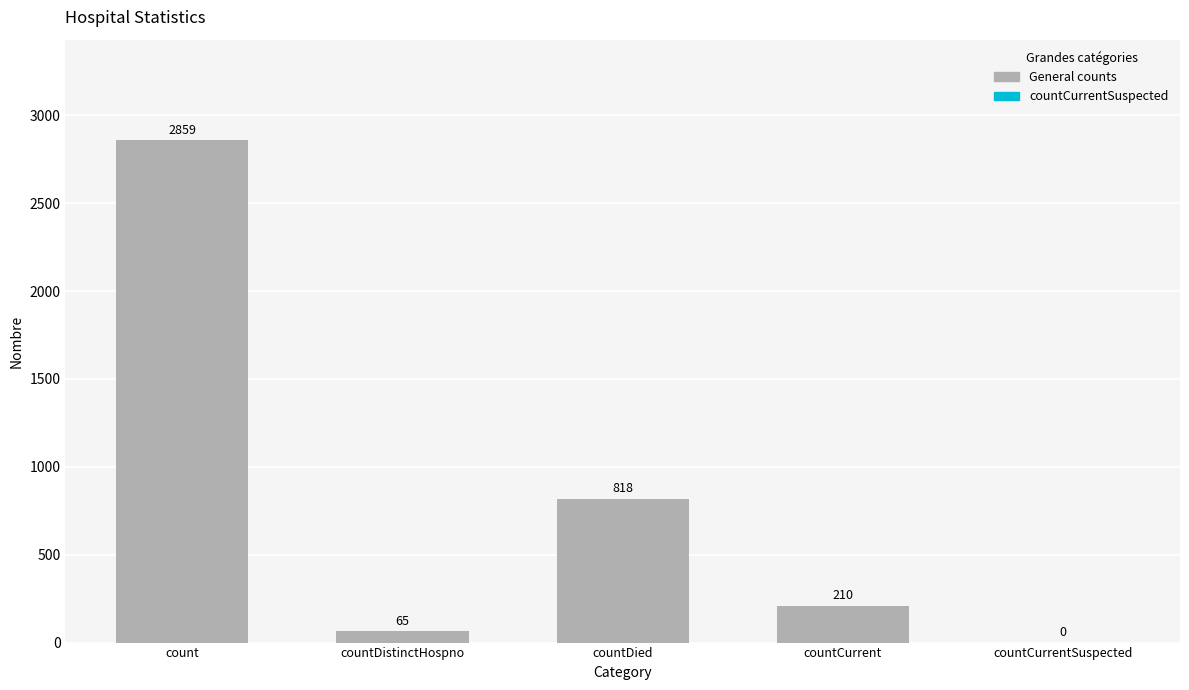

Is it true that the value at countDistinctHospno is 65?

True